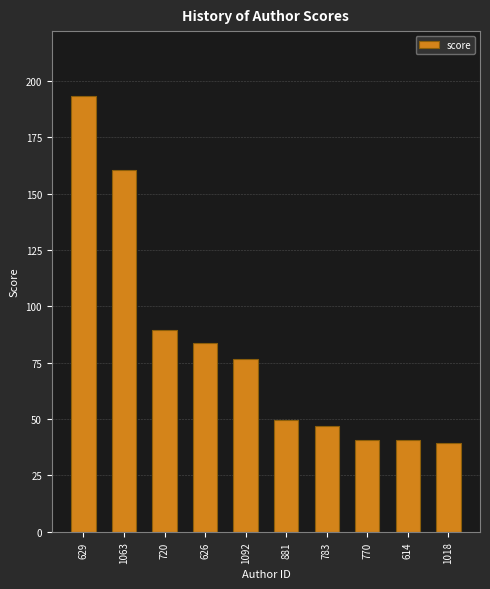

What is the sum of the values at 1092 and 614?

117.3